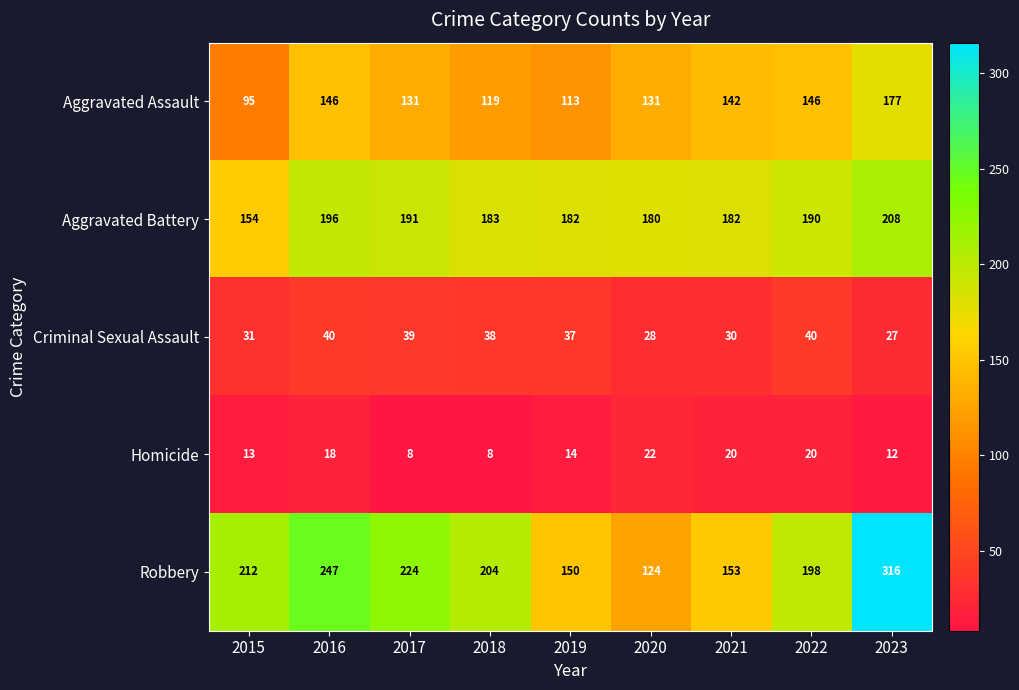

What is the difference between the Aggravated Assault values at 2020 and 2021?

11